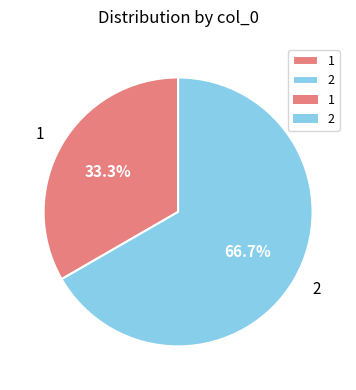

Between 1 and 2, which is larger?

2